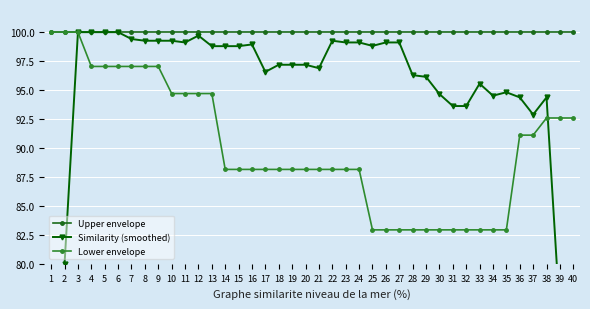

Is the value of Upper envelope at 24 greater than the value of Similarity (smoothed) at 39?

Yes